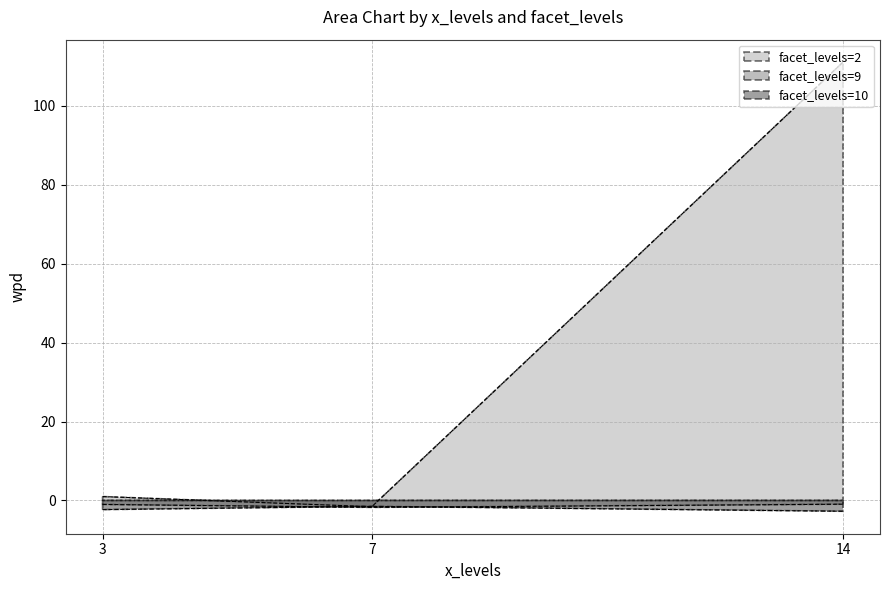

Does the chart display data point markers on the line(s)?

No